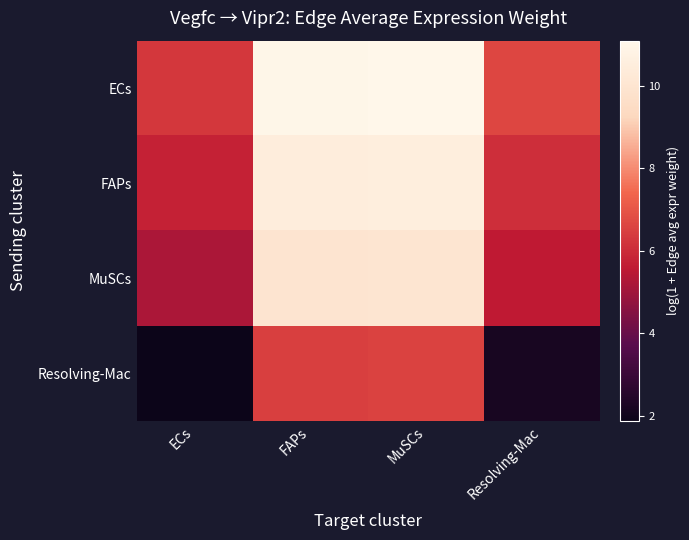

What is the minimum value shown in the chart?

1.9